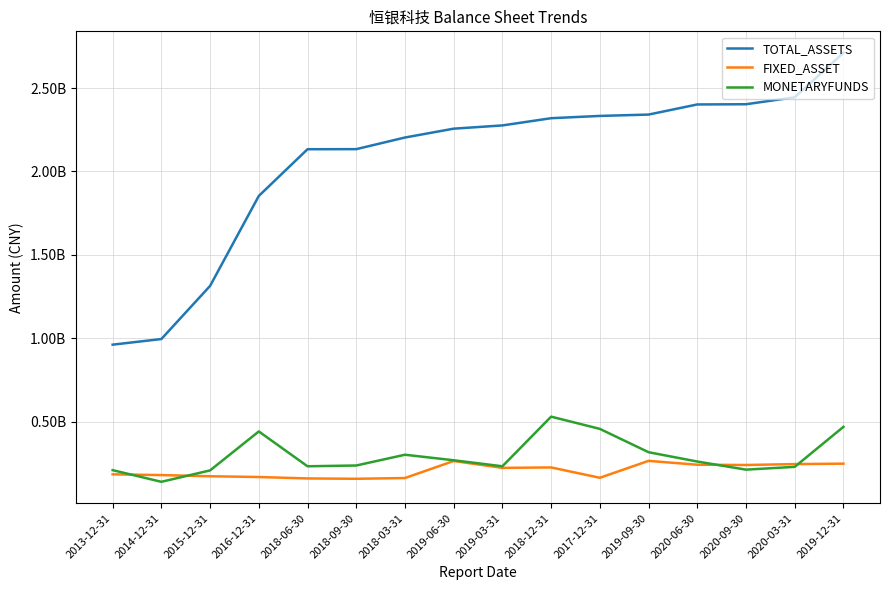

What is the highest value of the MONETARYFUNDS series?

529660863.3